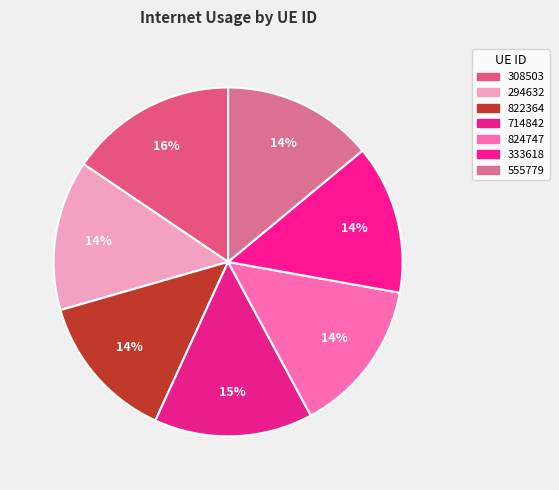

How many segments does this pie chart have?

7